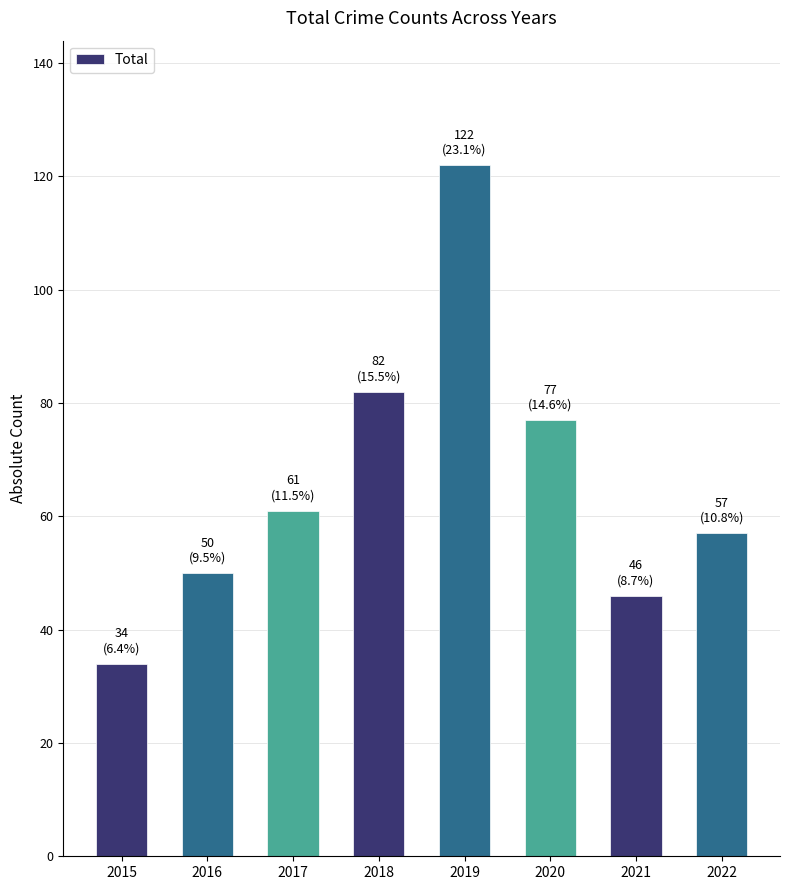

What is the difference between the second highest and second lowest values?

36